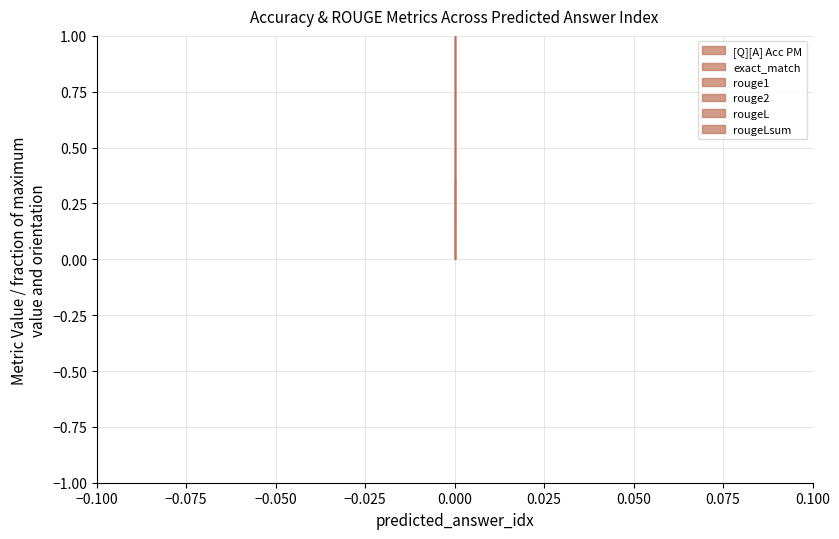

What is the difference between the highest and lowest values at 0?

0.7